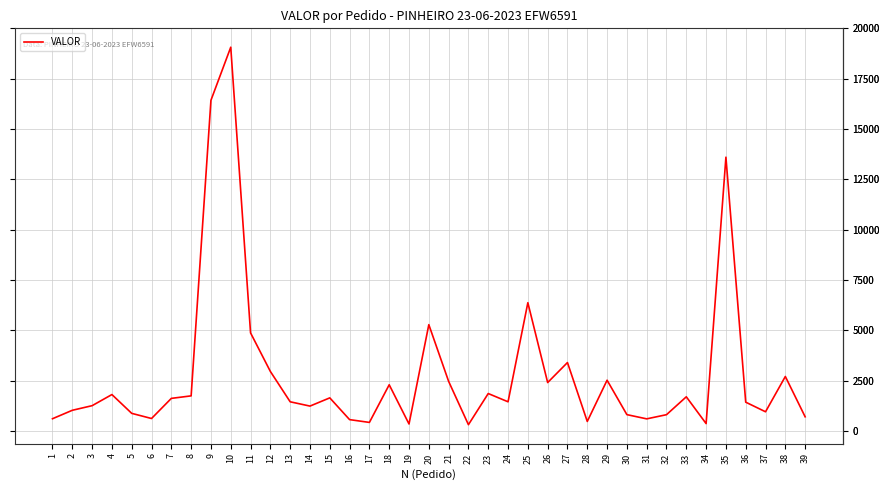

Where is the data nearest to the value 9687?

25